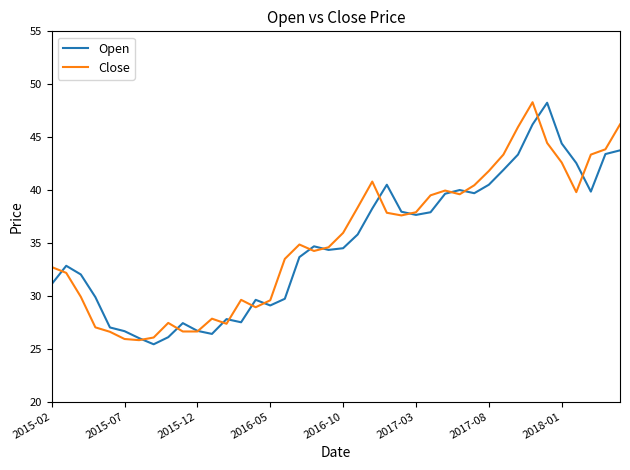

What is the lowest value of the Open series?

25.4